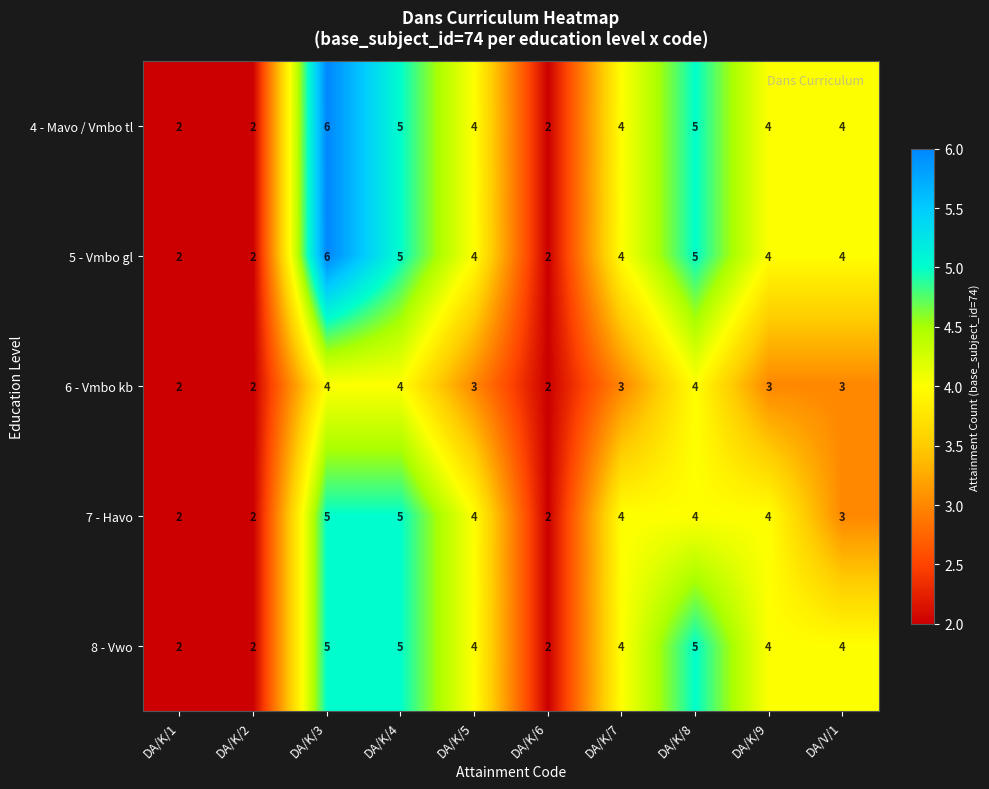

At which label does 6 - Vmbo kb first exceed 3?

DA/K/3